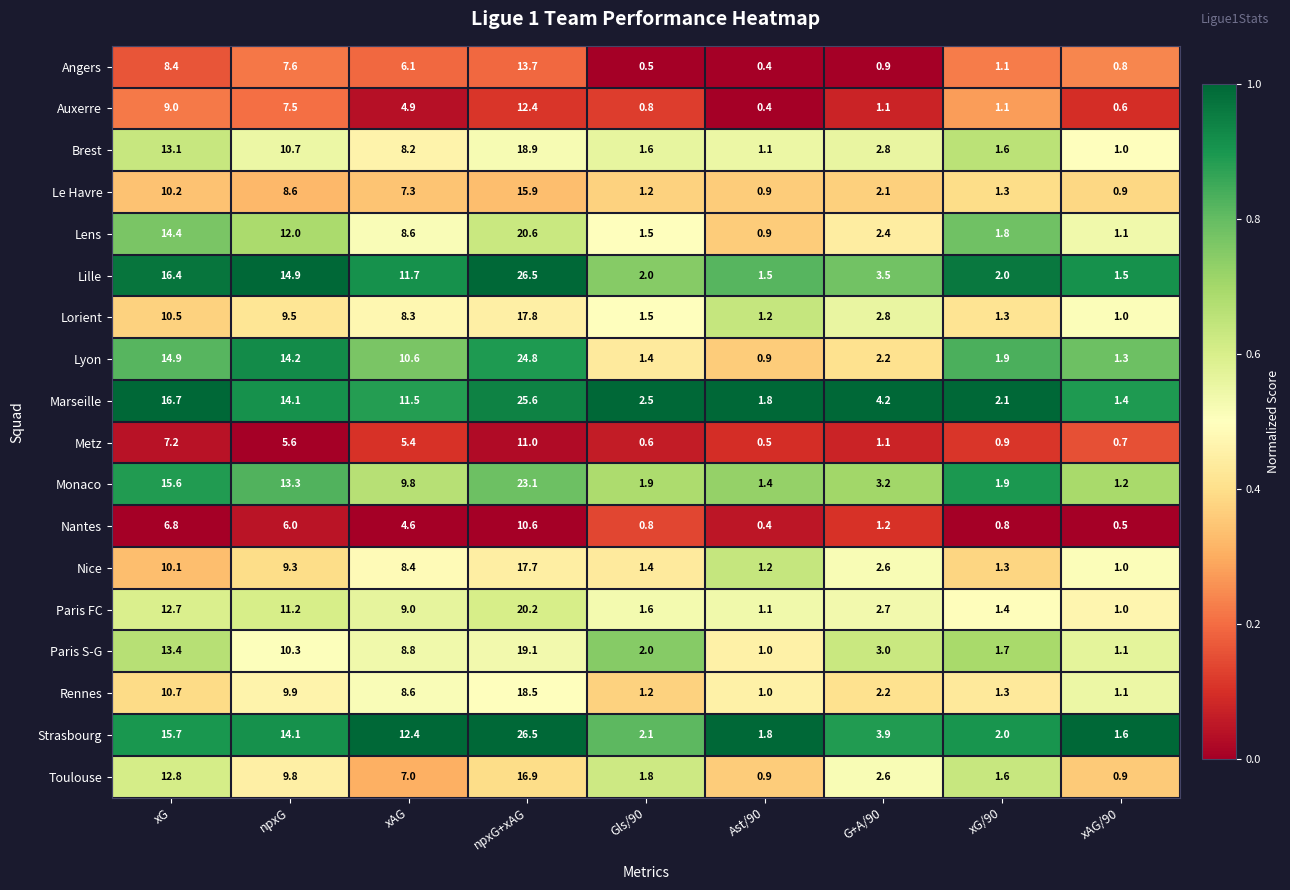

At how many categories does at least one series exceed 0?

9